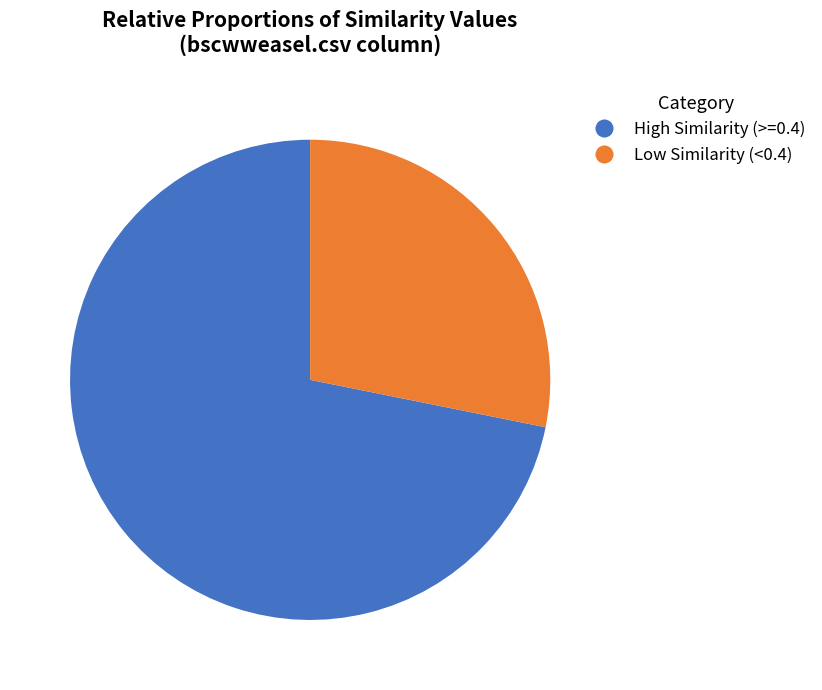

How many segments does this pie chart have?

2